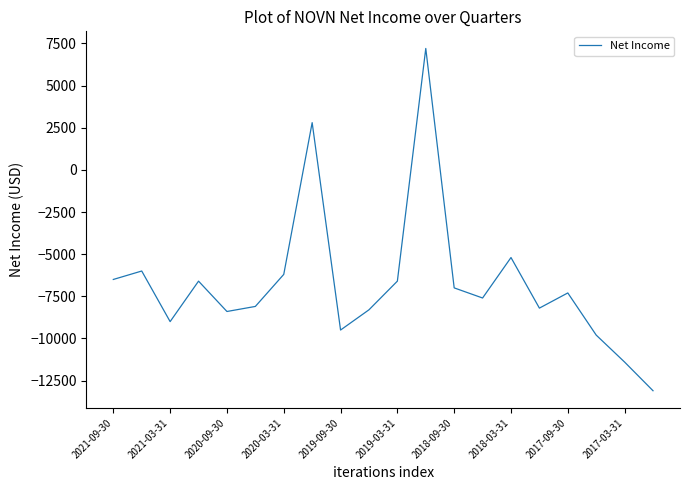

What is the greatest value displayed?

7200